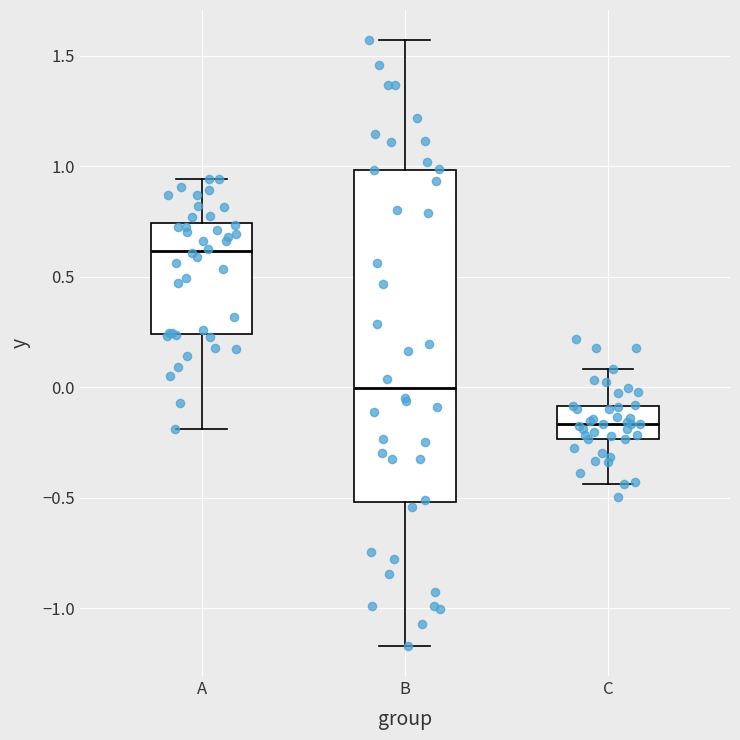

Comparing the boxes themselves (not the whiskers), which one is the tallest?

B